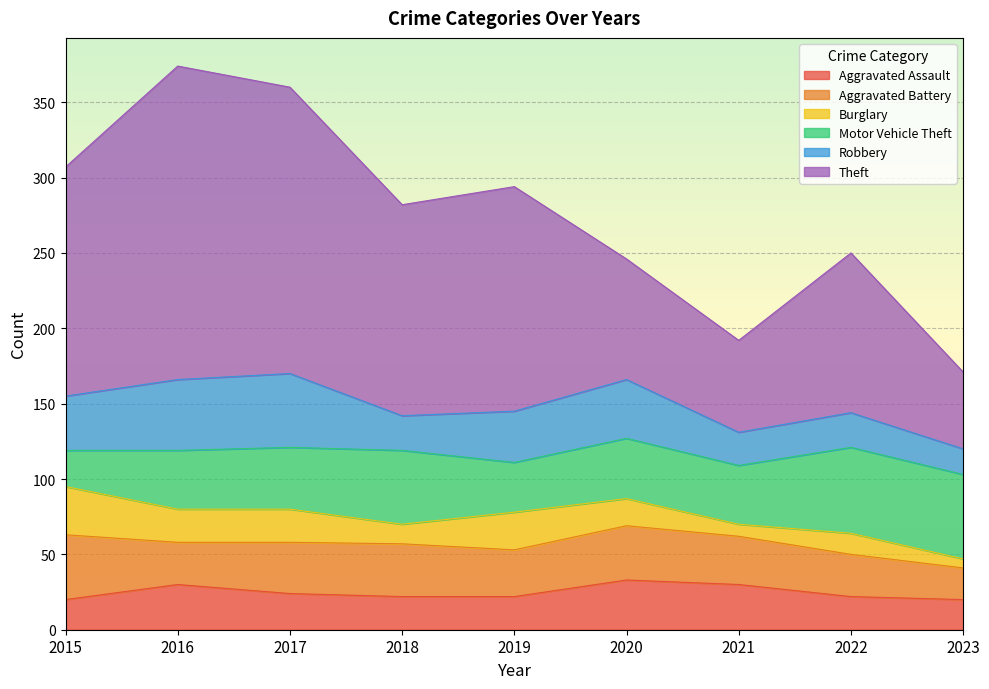

True or false: Aggravated Assault has a value of 22 at 2019.

True